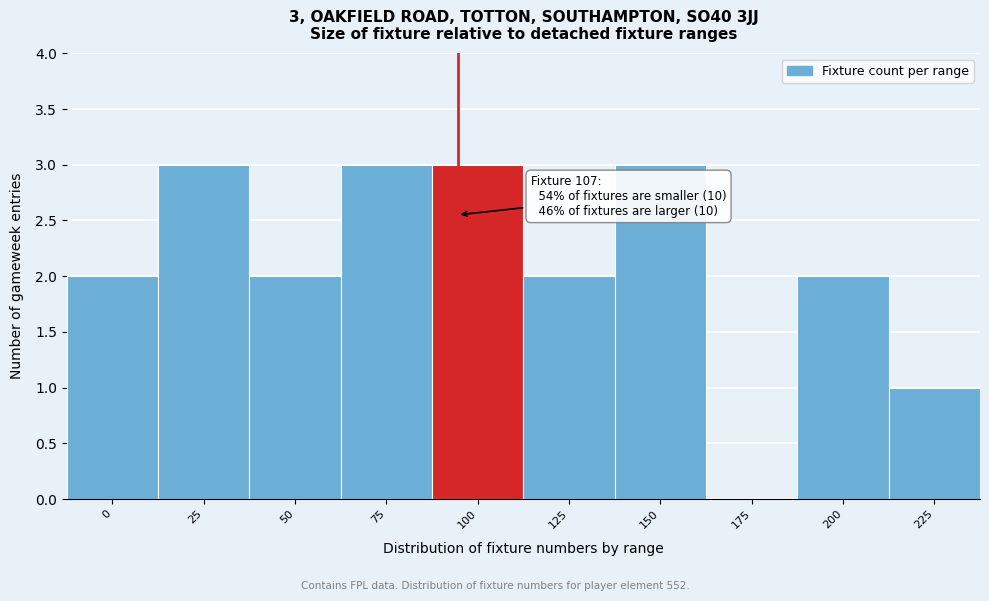

Reading right to left, list all the values displayed in this chart.

225=1	200=2	175=0	150=3	125=2	100=3	75=3	50=2	25=3	0=2